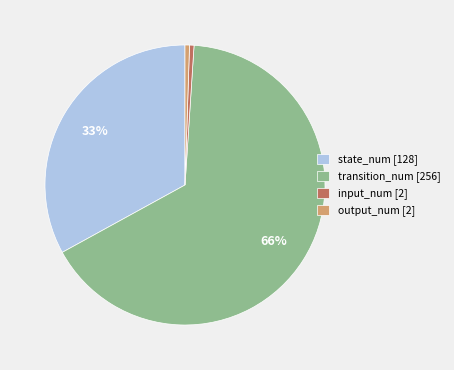

To the nearest percent, what is the average slice percentage?

25%